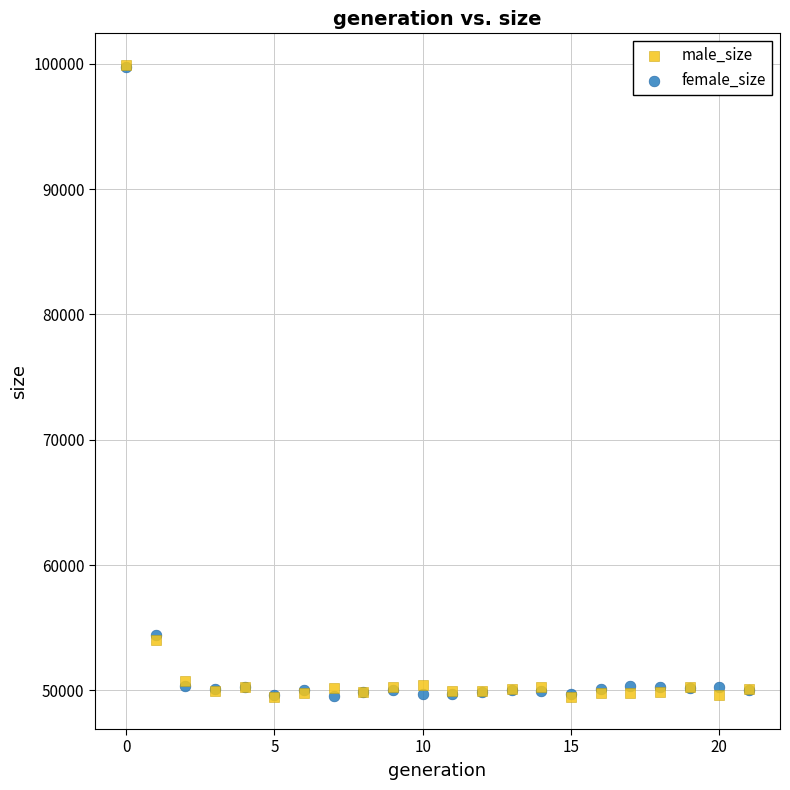

Which series has the widest spread of Y values?

male_size